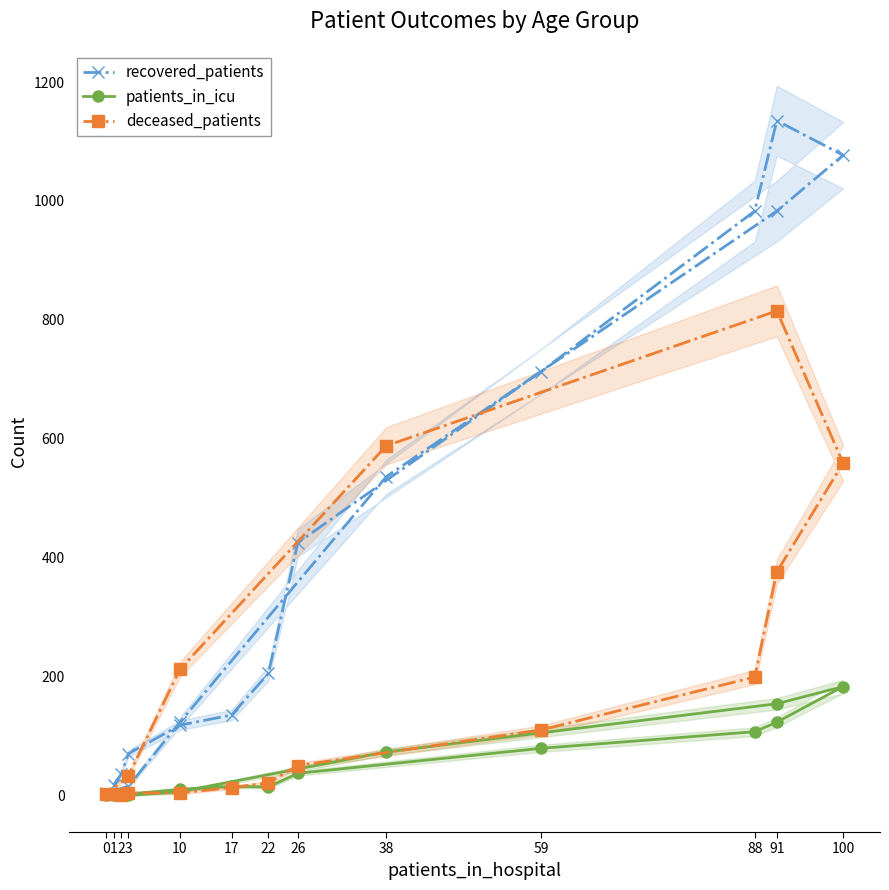

How many positive values does the patients_in_icu series have?

13